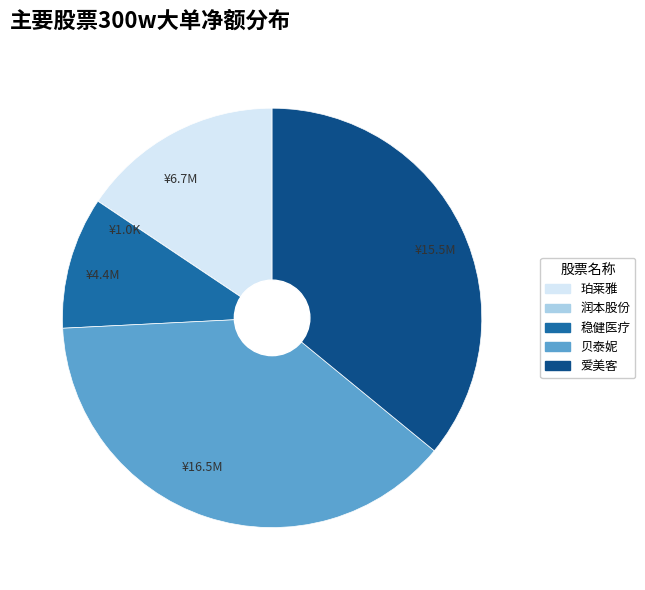

True or false: ¥16.5M accounts for 38% of the total.

True